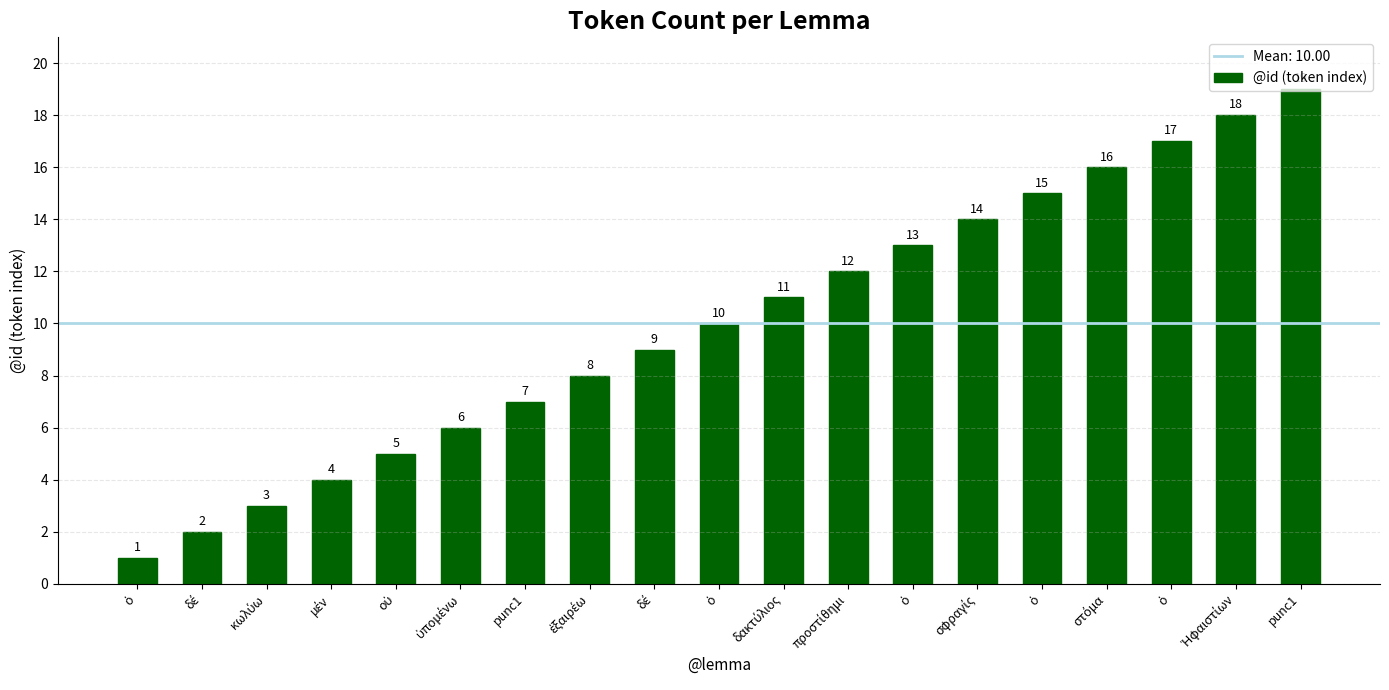

Reading right to left, list all the values displayed in this chart.

19	18	17	16	15	14	13	12	11	10	9	8	7	6	5	4	3	2	1